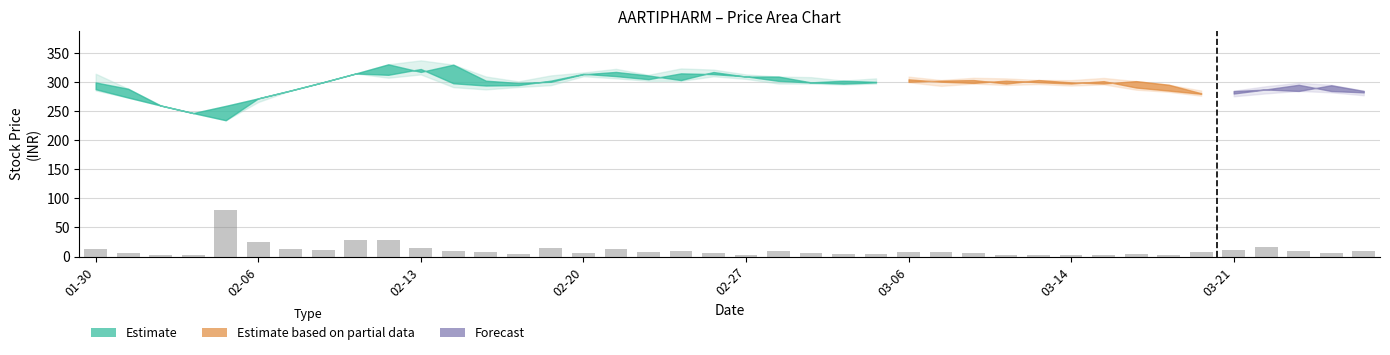

What is the greatest value displayed?

80.0